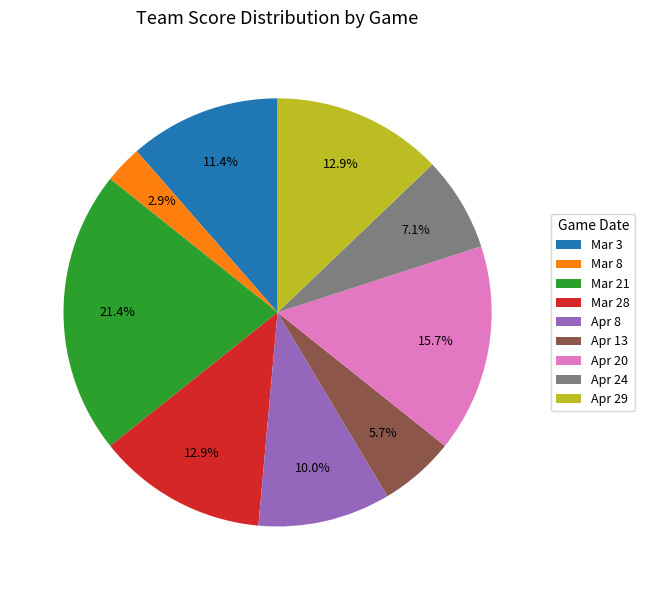

Which slice is the smallest?

Mar 8